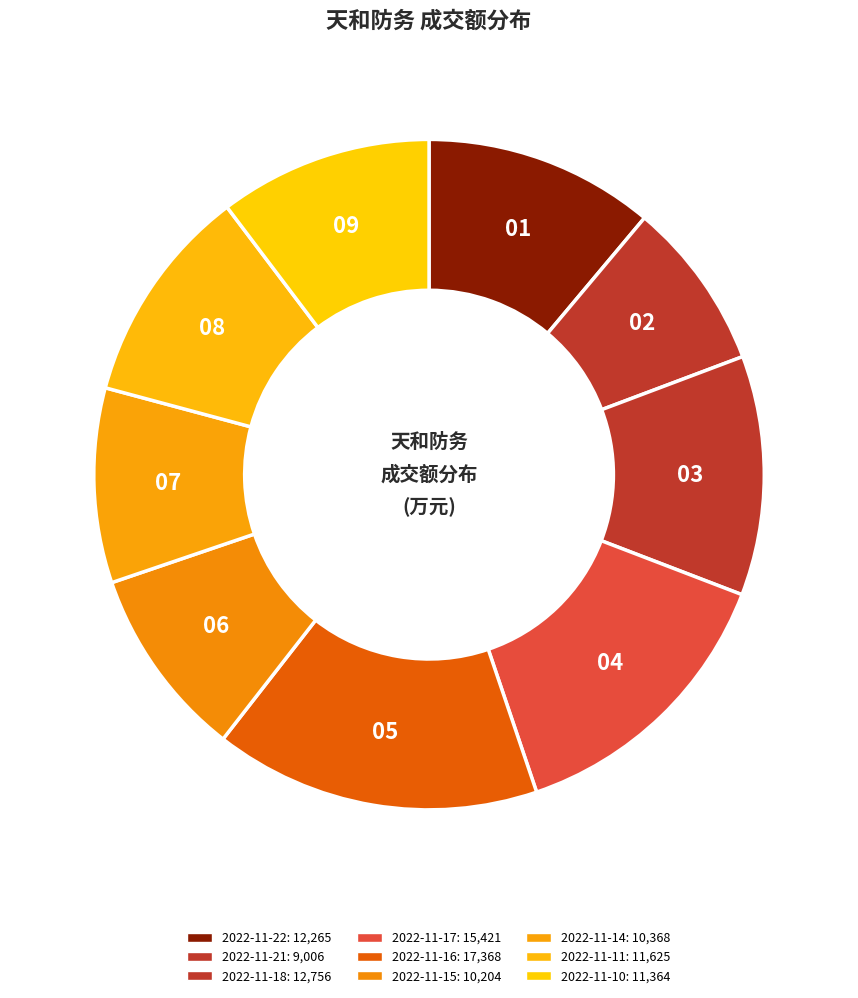

Does 2022-11-10 account for over 50% of the chart?

No